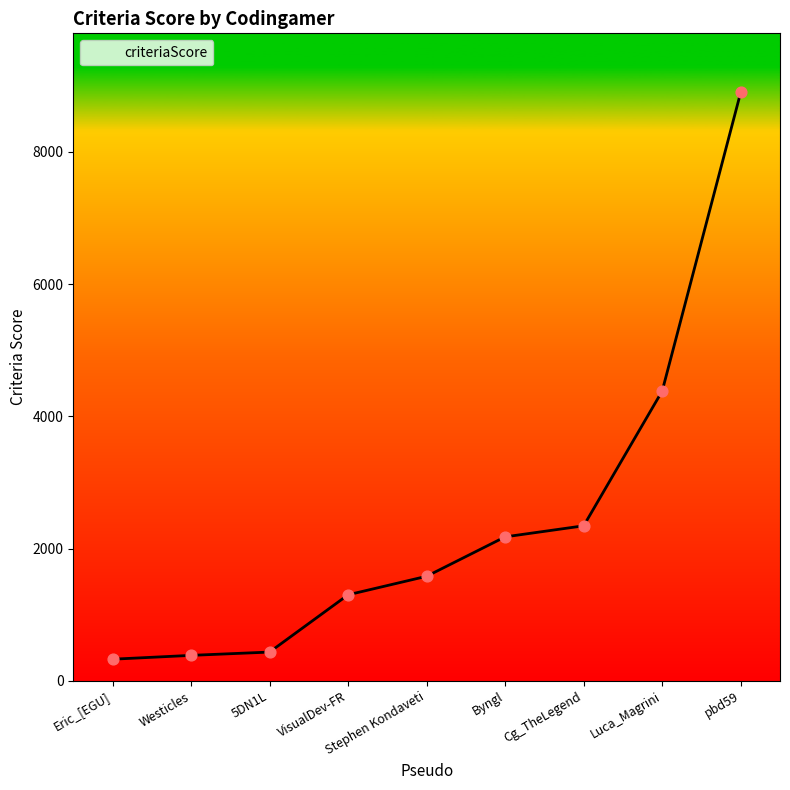

Between Luca_Magrini and 5DN1L, which is larger?

Luca_Magrini